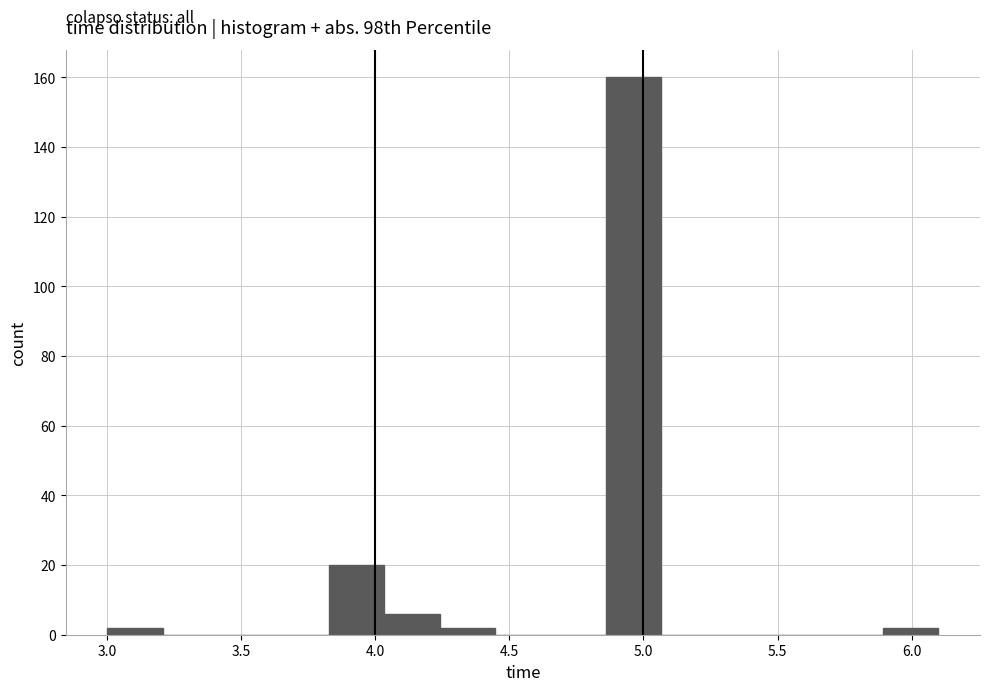

Reading left to right, list every bar in this chart as the range it spans on the x-axis followed by its height. Neither the bar edges nor the heights are printed on the chart, so give them approximately, as read against the axes.

3.00 to 3.20: 2
3.20 to 3.40: 0
3.40 to 3.60: 0
3.60 to 3.85: 0
3.85 to 4.05: 20
4.05 to 4.25: 6
4.25 to 4.45: 2
4.45 to 4.65: 0
4.65 to 4.85: 0
4.85 to 5.05: 160
5.05 to 5.25: 0
5.25 to 5.50: 0
5.50 to 5.70: 0
5.70 to 5.90: 0
5.90 to 6.10: 2